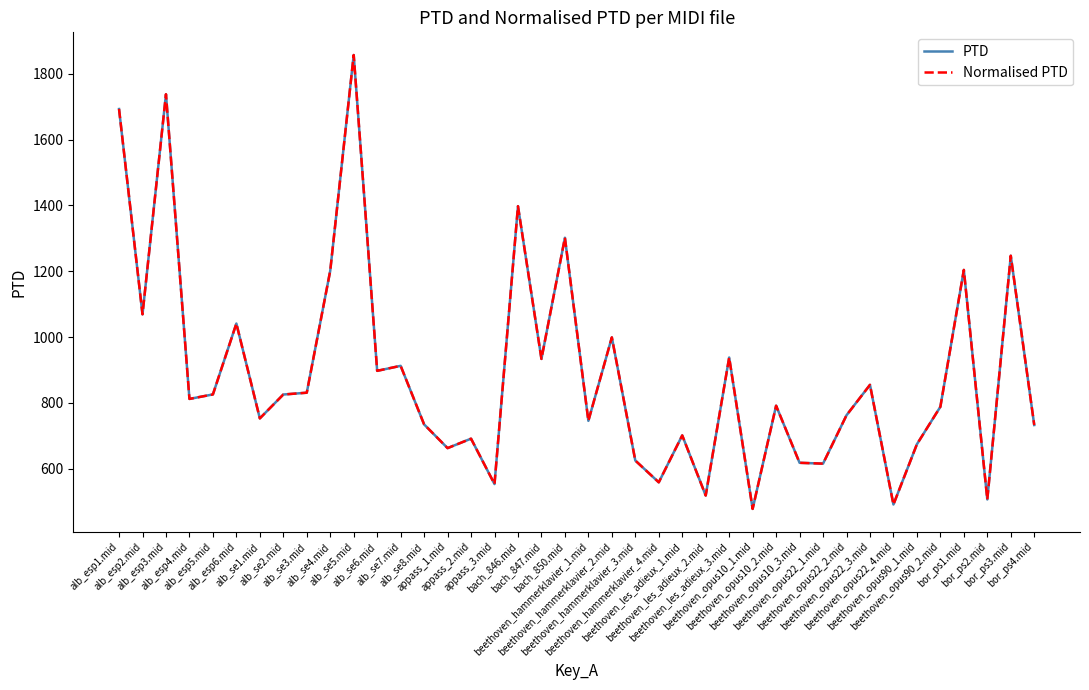

Which series has the largest range (max minus min)?

PTD